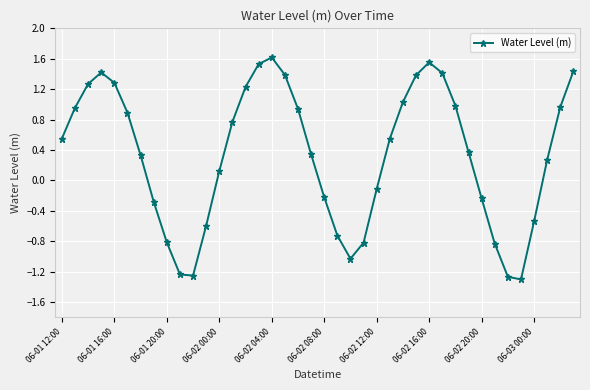

True or false: the data has more than 0 interior local peaks.

True